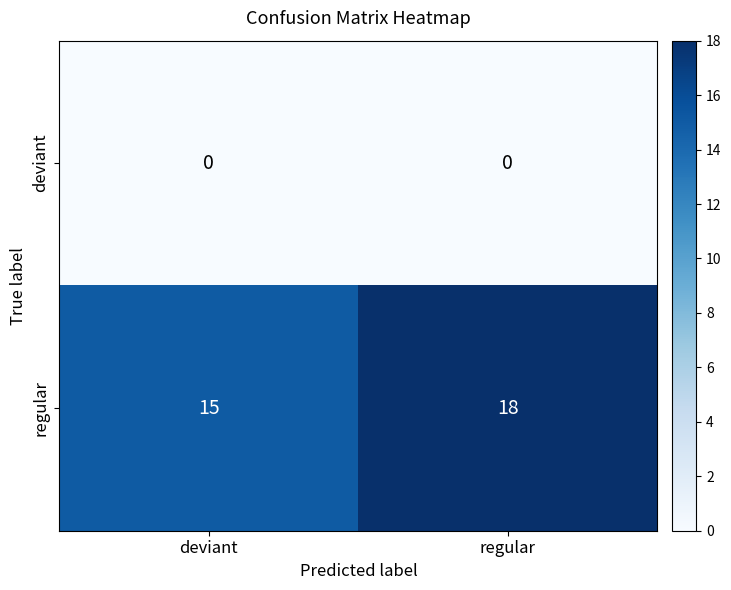

Reading left to right, what are all the values shown in this chart?

deviant: deviant=0	regular=0
regular: deviant=15	regular=18